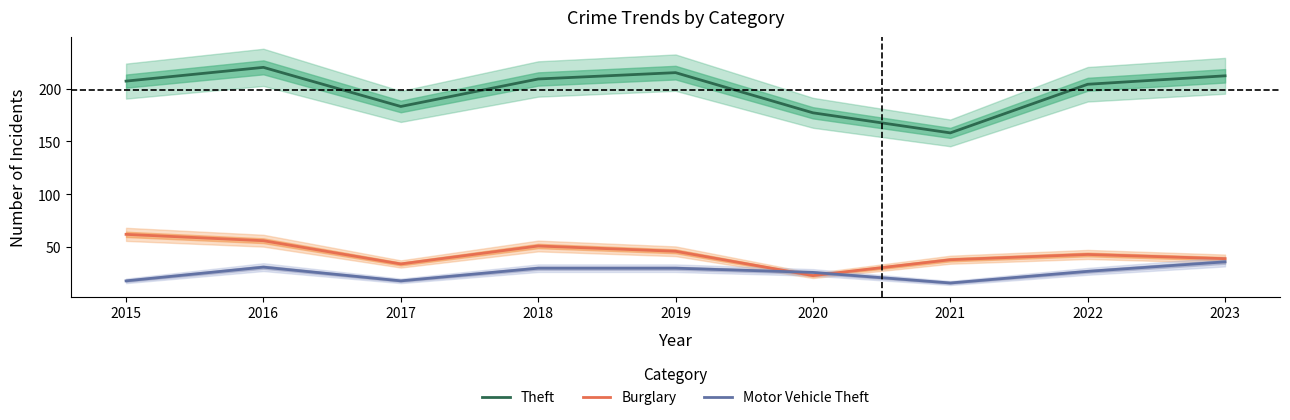

What is the difference between the highest and lowest values at 2023?

176